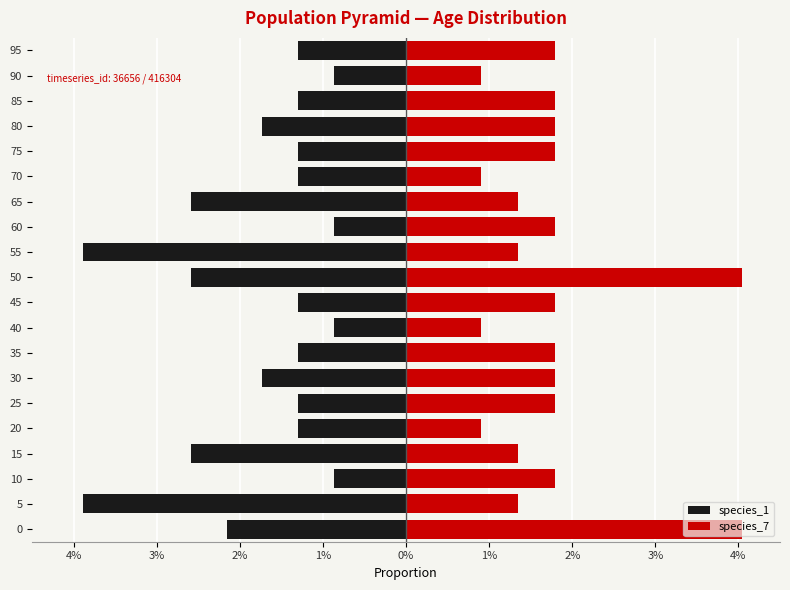

Count the number of categories in the chart.

20